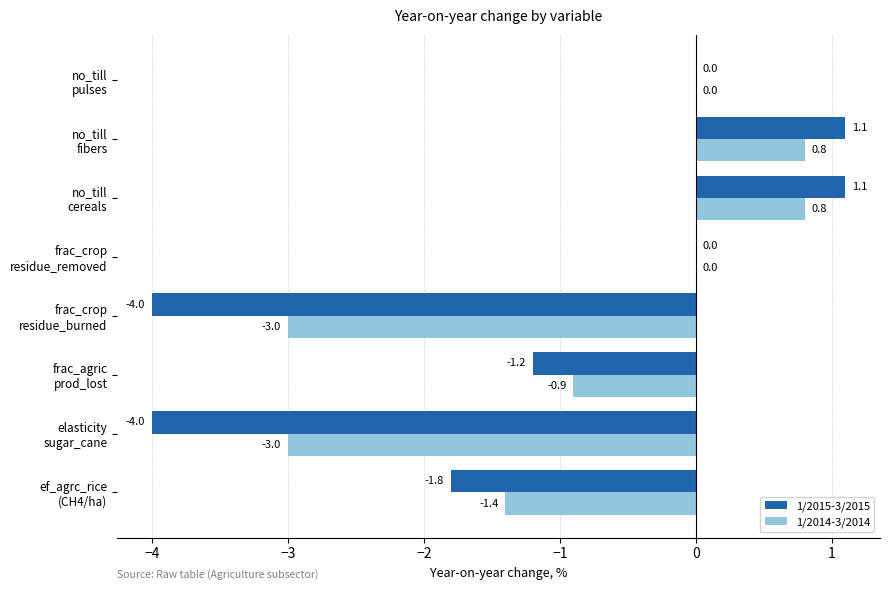

Count the number of categories in the chart.

8